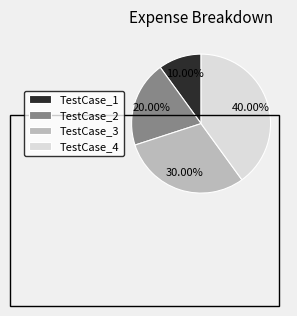

Does any single category account for the majority?

No